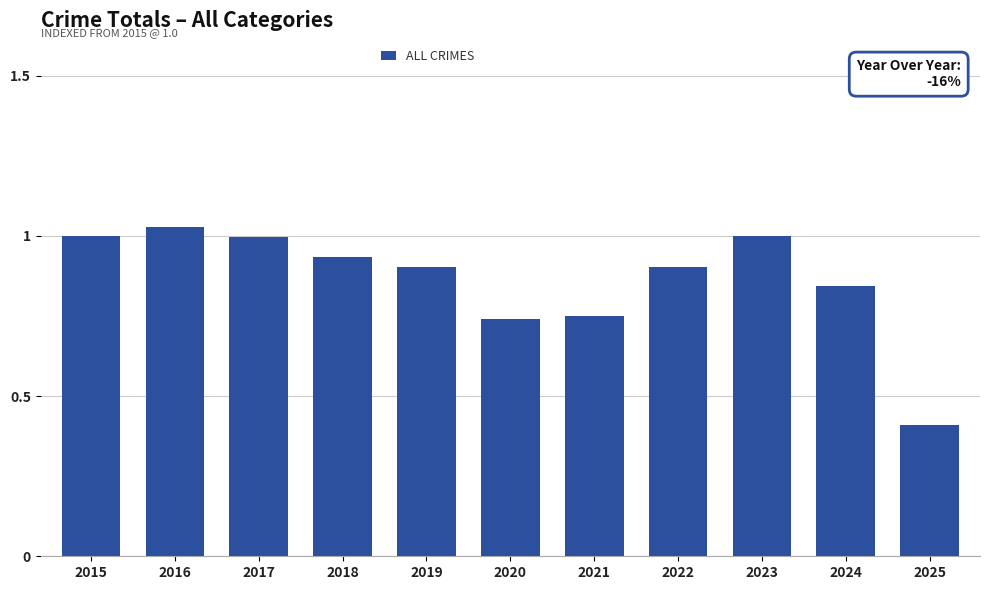

Between 2016 and 2017, which is larger?

2016